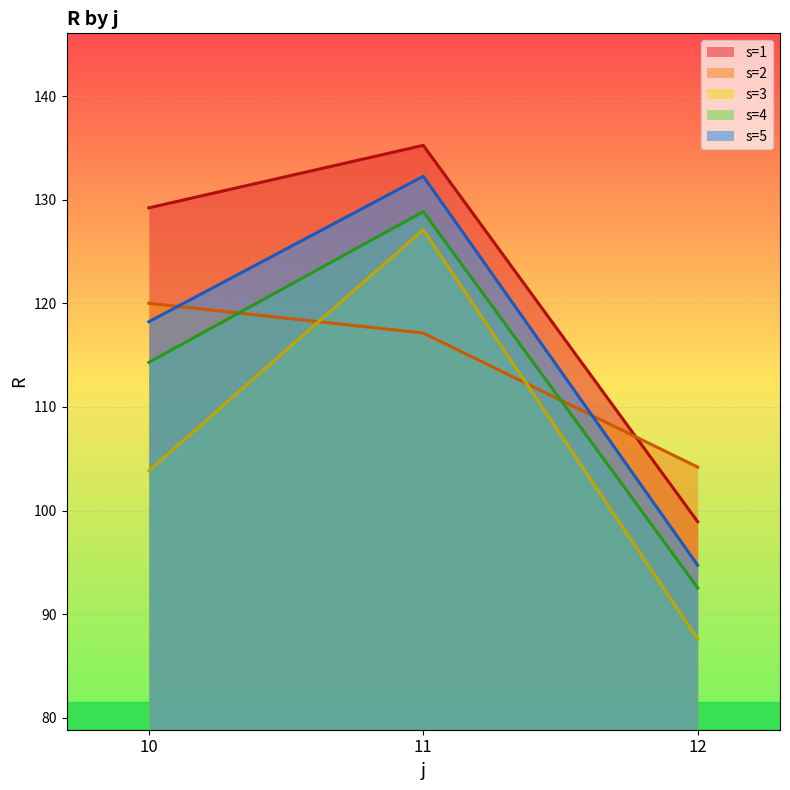

How many lines are shown in the chart?

5